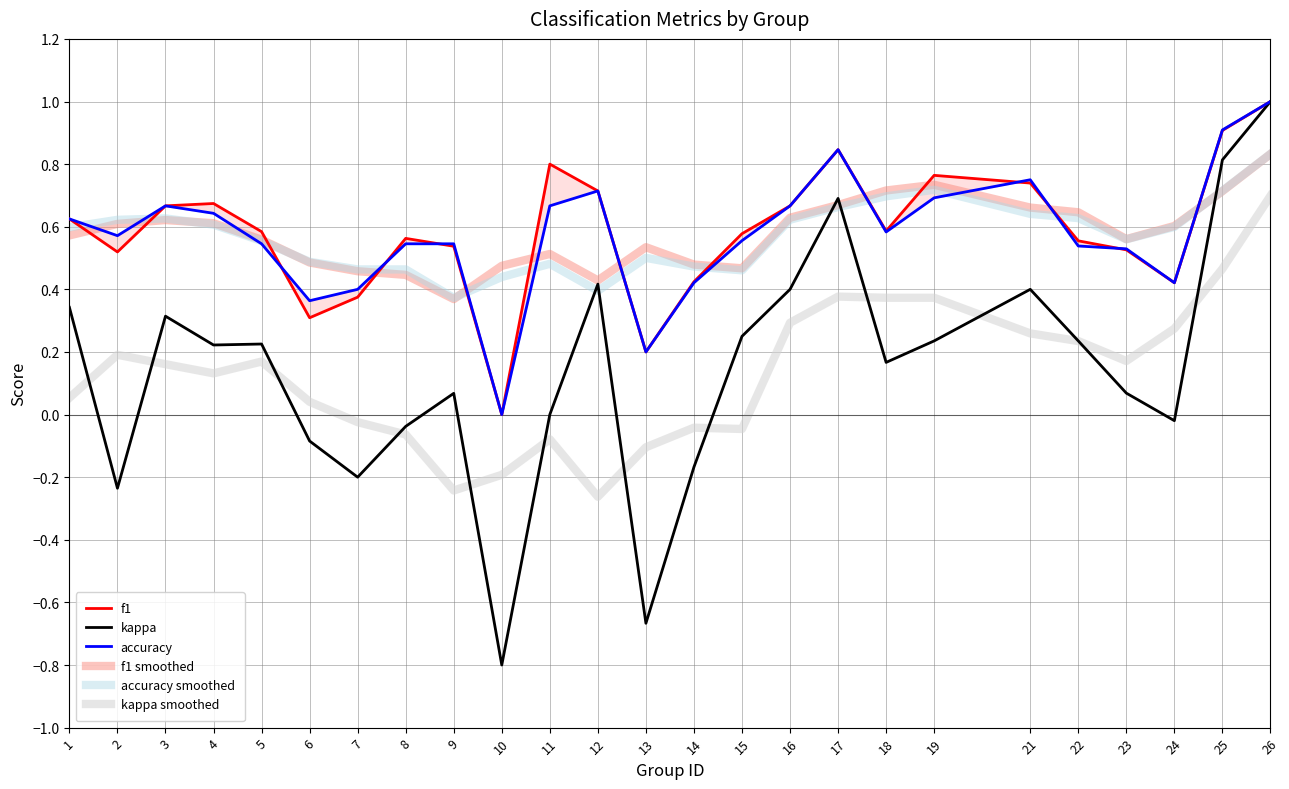

How many lines are shown in the chart?

6